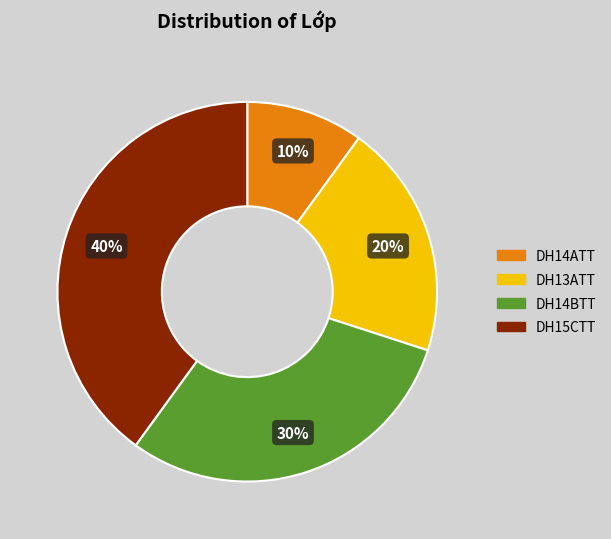

Which has a higher value, DH14BTT or DH14ATT?

DH14BTT